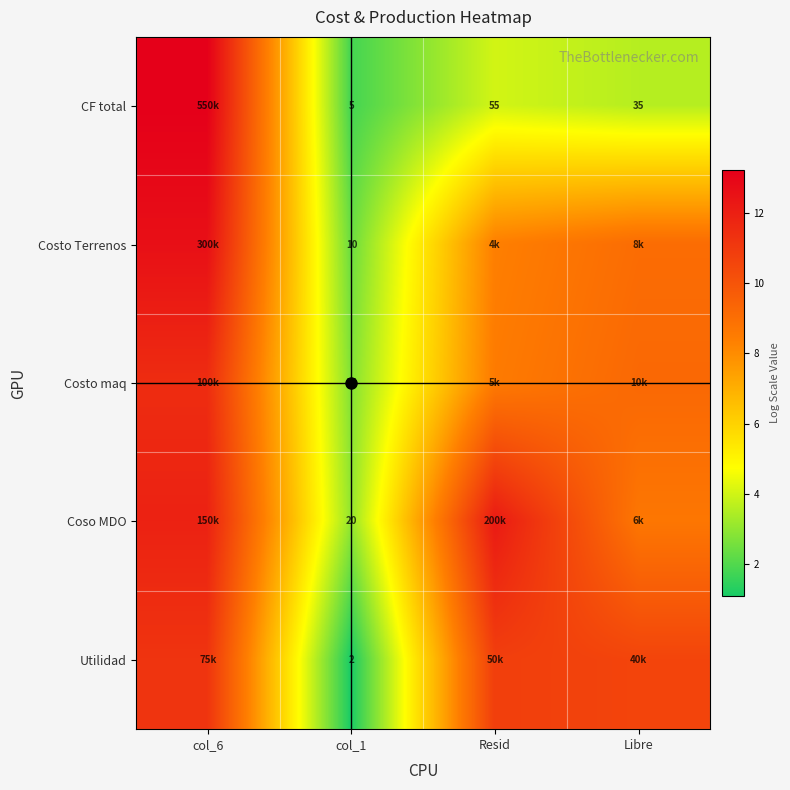

At which category is the sum across all series the highest?

col_6